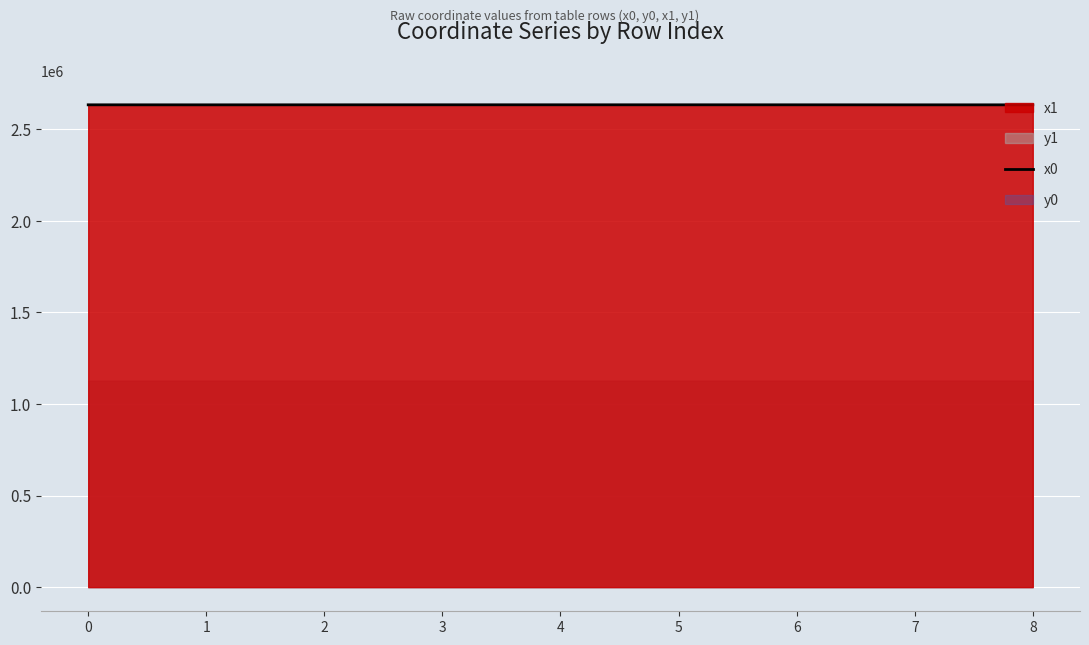

Where is the first local minimum?

1